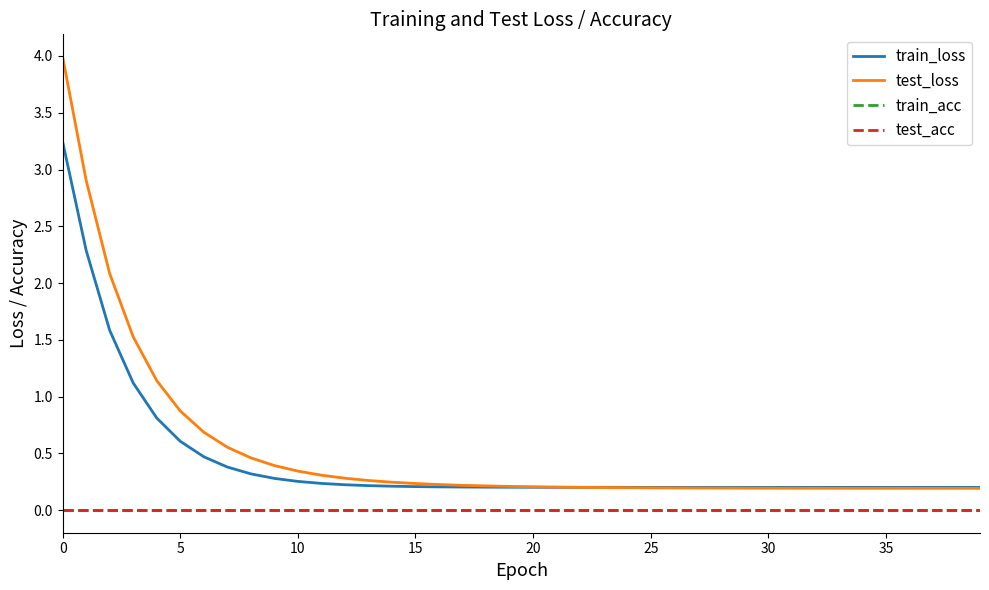

True or false: train_acc has more than 2 points higher than both neighbors.

False